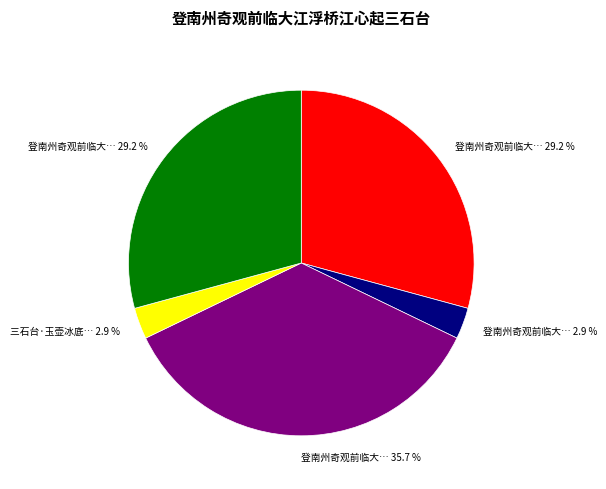

Is there any slice that represents more than half of the pie?

No